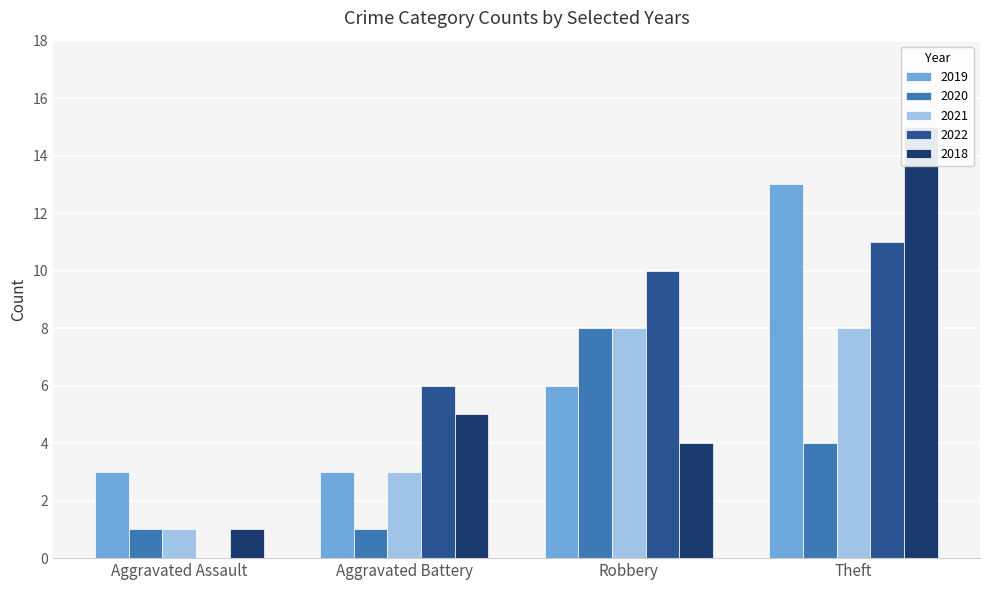

What is the maximum value for Aggravated Assault?

3